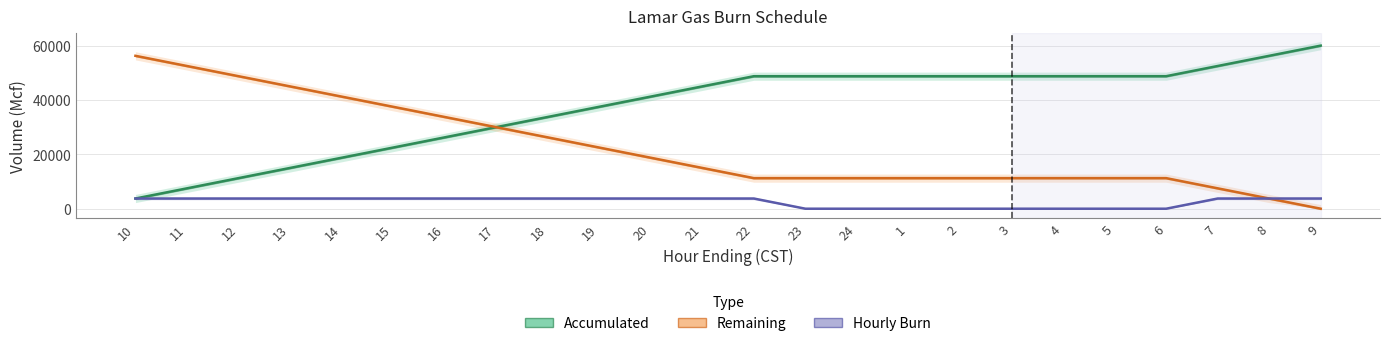

Reading right to left, transcribe all the data shown in this chart.

Accumulated: 60000	56250	52500	48750	48750	48750	48750	48750	48750	48750	48750	48750	45000	41250	37500	33750	30000	26250	22500	18750	15000	11250	7500	3750
Remaining: 0	3750	7500	11250	11250	11250	11250	11250	11250	11250	11250	11250	15000	18750	22500	26250	30000	33750	37500	41250	45000	48750	52500	56250
Hourly Burn: 3750	3750	3750	0	0	0	0	0	0	0	0	3750	3750	3750	3750	3750	3750	3750	3750	3750	3750	3750	3750	3750